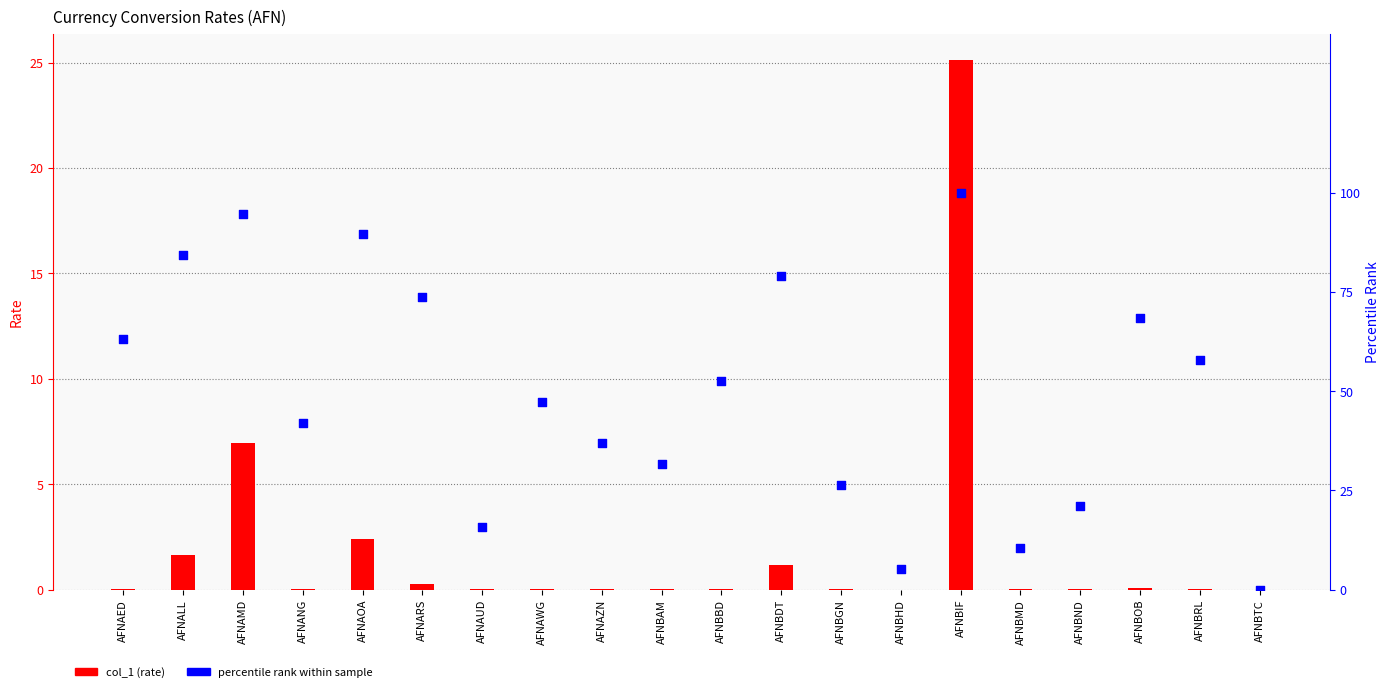

At which category is the sum across all series the highest?

AFNBIF